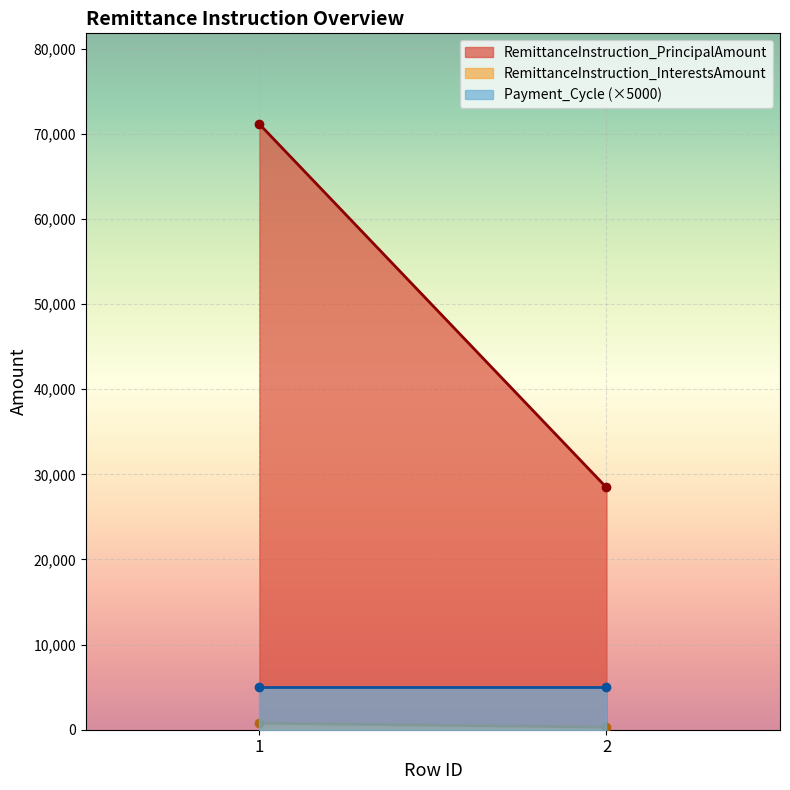

How many lines are shown in the chart?

3